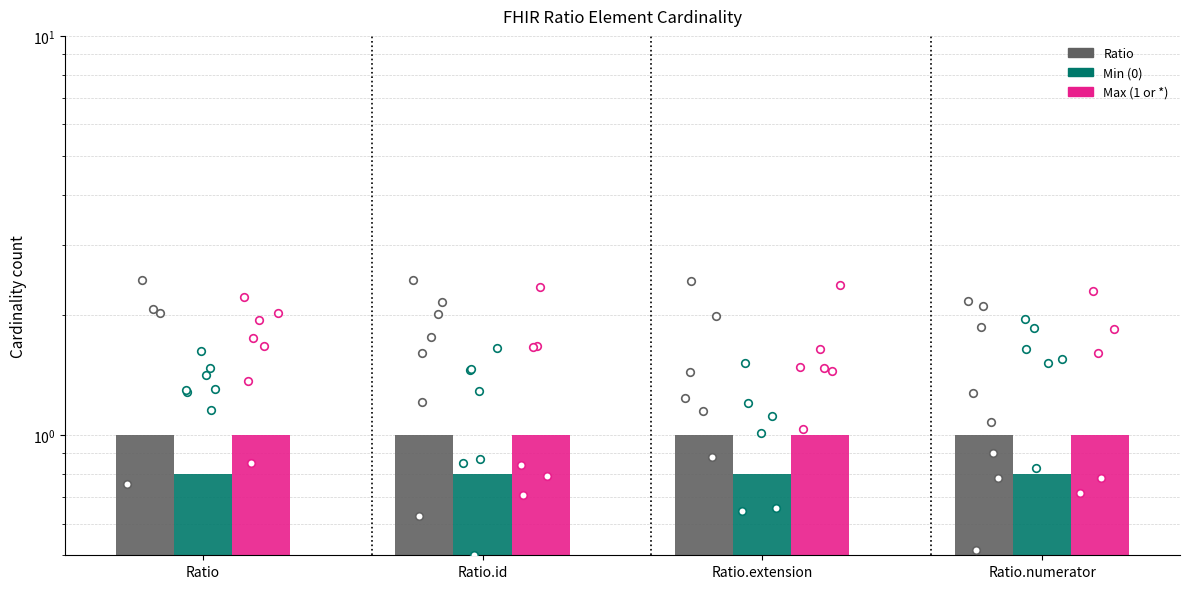

Which series contains the highest Y value?

Ratio